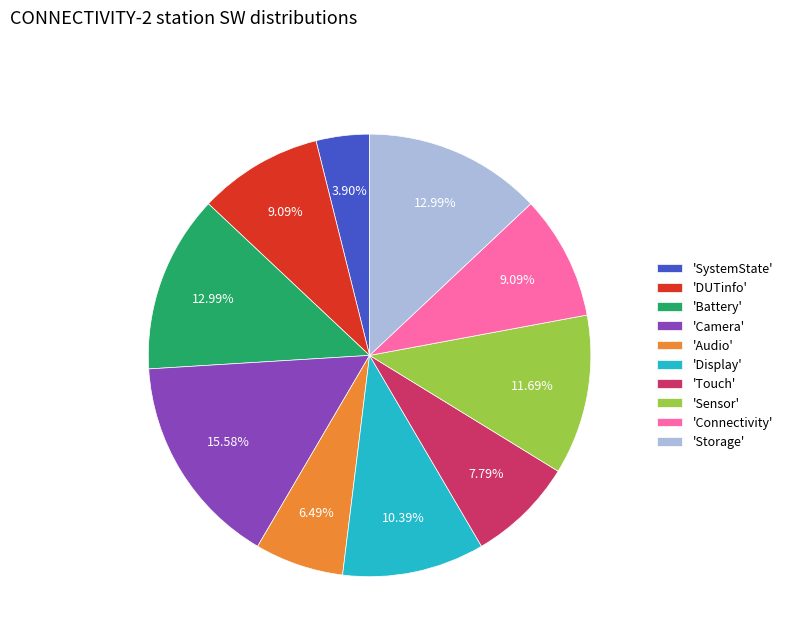

Is there any slice that represents more than half of the pie?

No